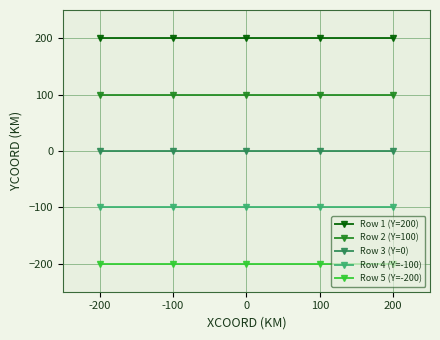

Reading right to left, transcribe all the data shown in this chart.

Row 1 (Y=200): 200=200	100=200	0=200	-100=200	-200=200
Row 2 (Y=100): 200=100	100=100	0=100	-100=100	-200=100
Row 3 (Y=0): 200=0	100=0	0=0	-100=0	-200=0
Row 4 (Y=-100): 200=-100	100=-100	0=-100	-100=-100	-200=-100
Row 5 (Y=-200): 200=-200	100=-200	0=-200	-100=-200	-200=-200